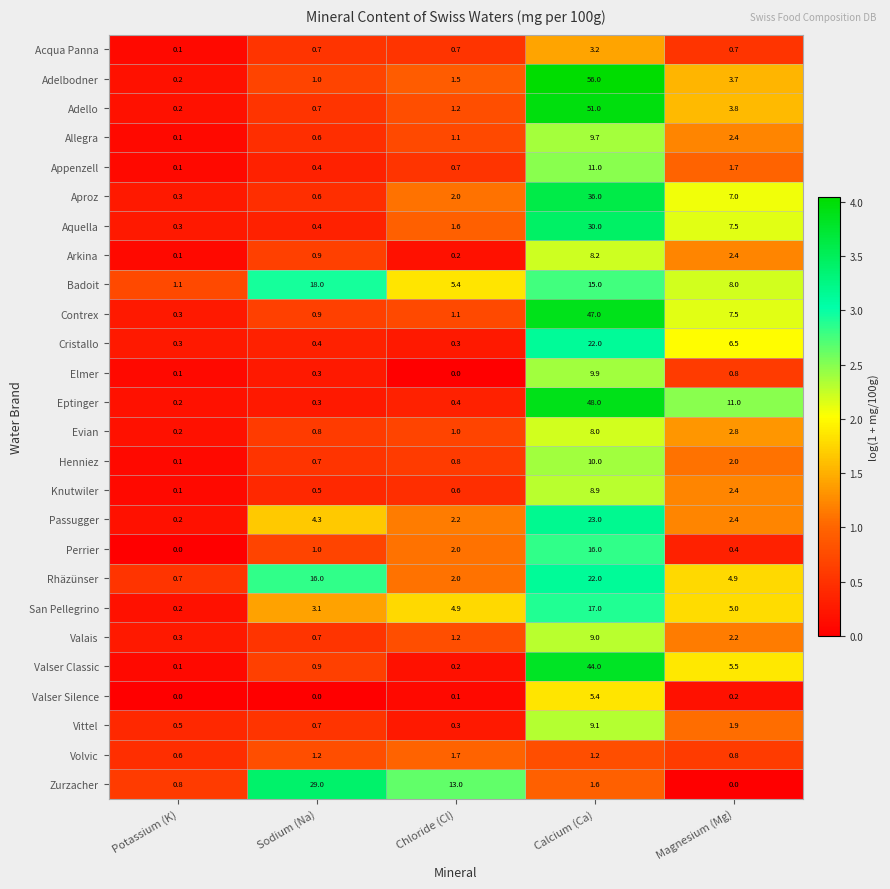

At which category is the sum across all series the highest?

Calcium (Ca)